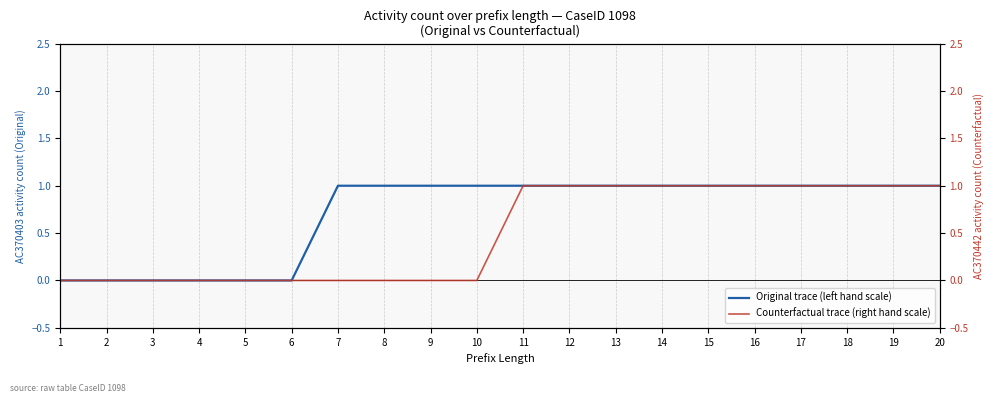

True or false: Original trace (left hand scale) and Counterfactual trace (right hand scale) intersect in this chart.

False